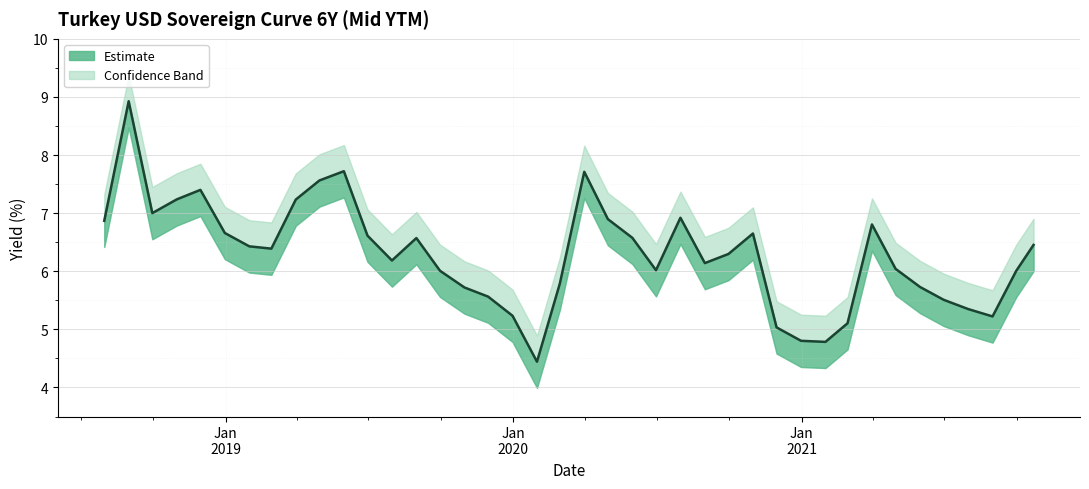

How many interior local valleys (lower than both neighbors) does the data have?

8